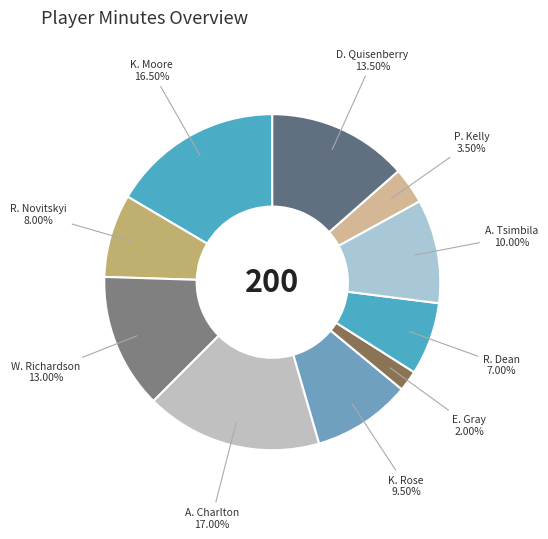

How much of the chart is everything except D. Quisenberry?

86.5%